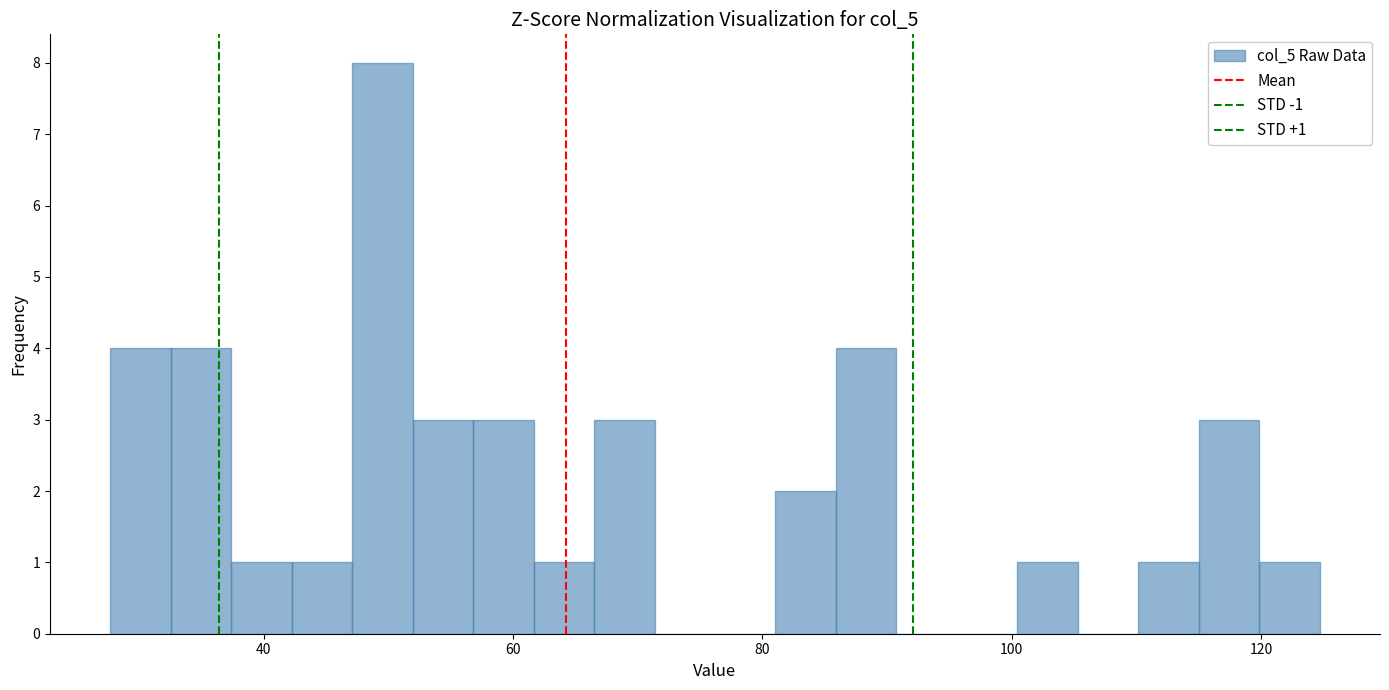

Around what value on the x-axis is the tallest bar? Give the approximate position of its centre, as read against the axis.

50